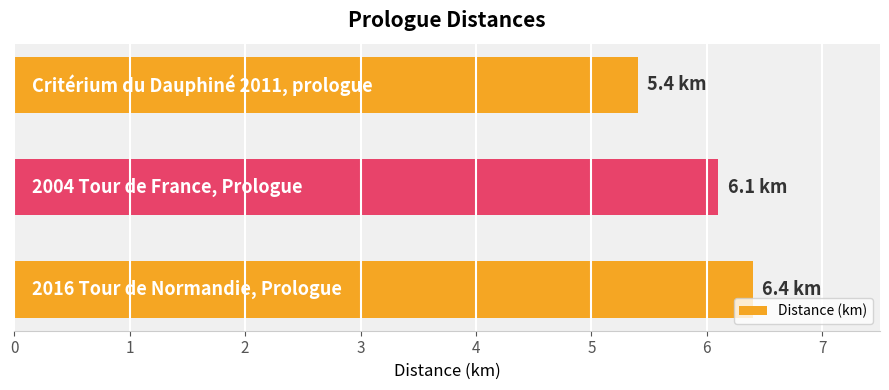

What is the difference between the second highest and minimum values?

0.7